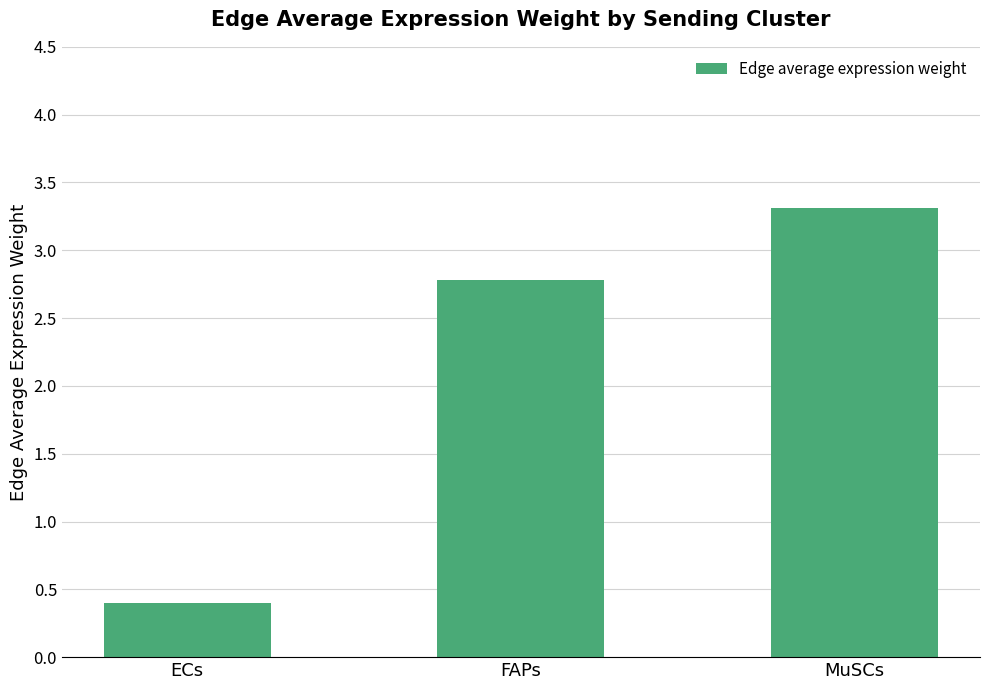

Which category has the lowest value across all series?

ECs